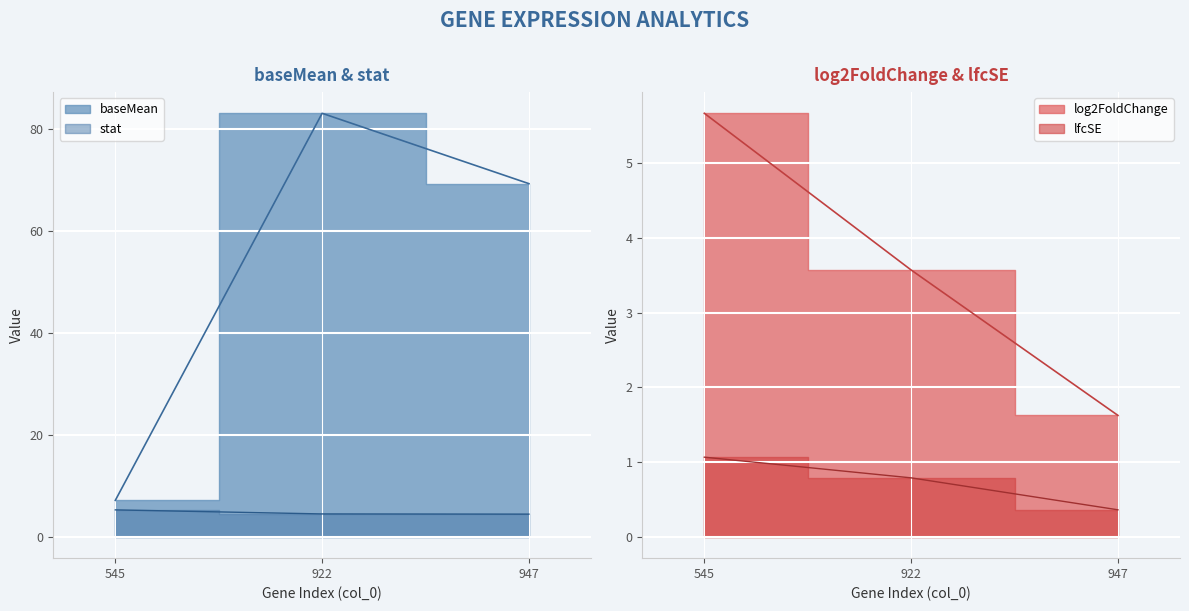

What is the value of the stat point at the 1st from the left?

5.3